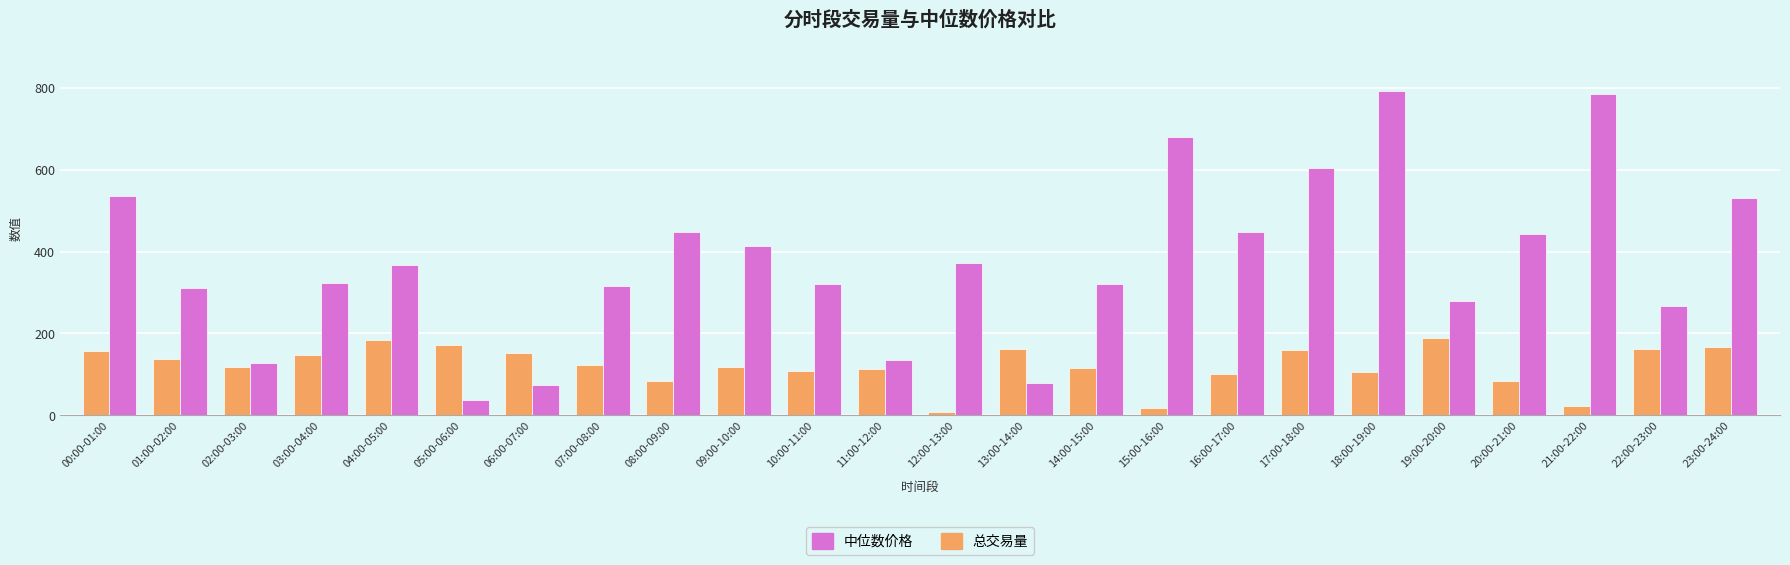

Read the 总交易量 value at 11:00-12:00.

114.4